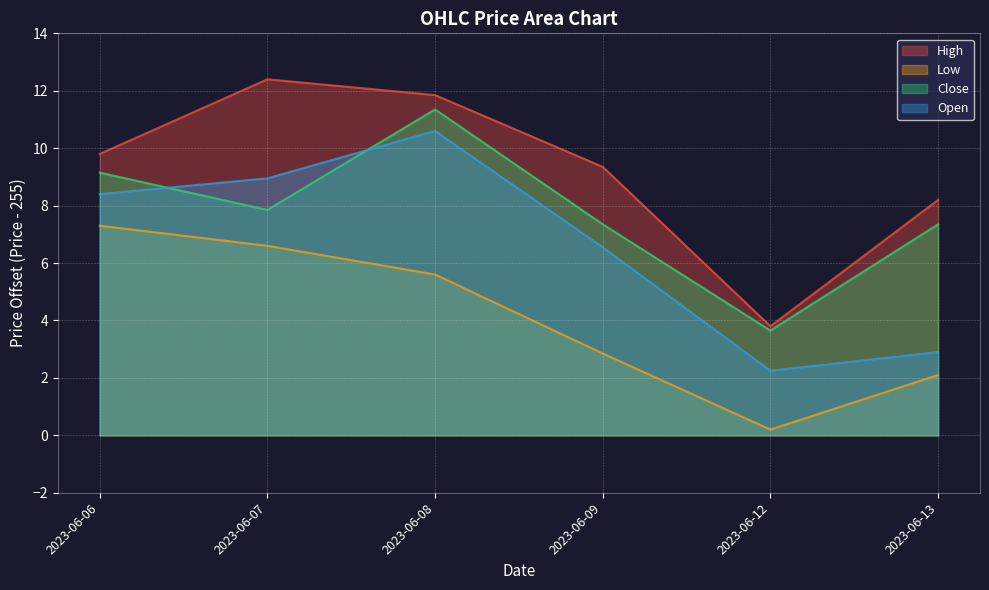

What is the smallest value displayed?

0.2